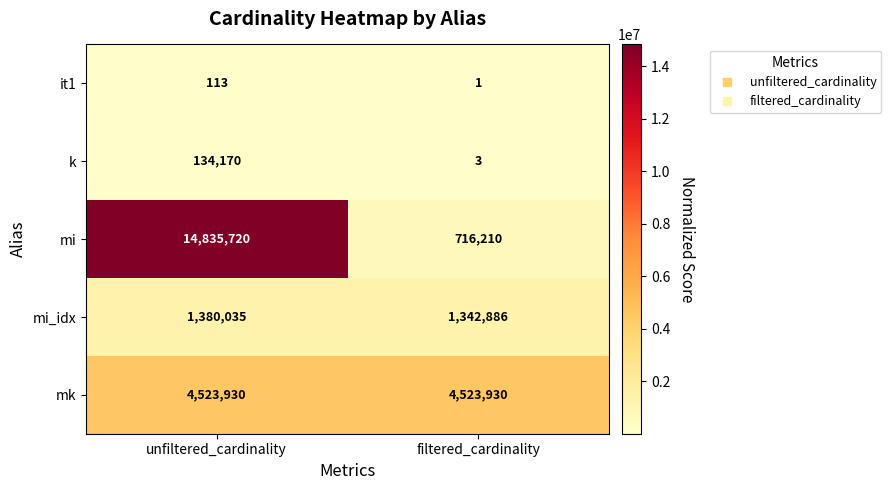

What is the total value across all series at filtered_cardinality?

6583030